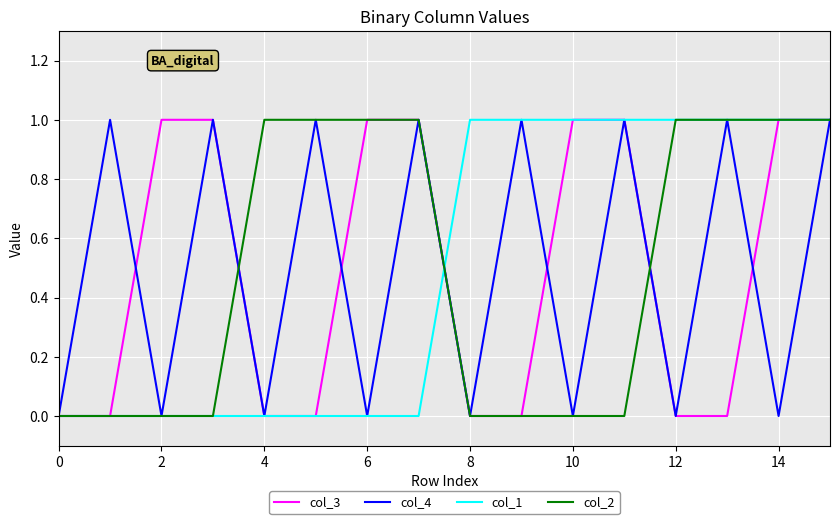

At which category is the sum across all series the highest?

15